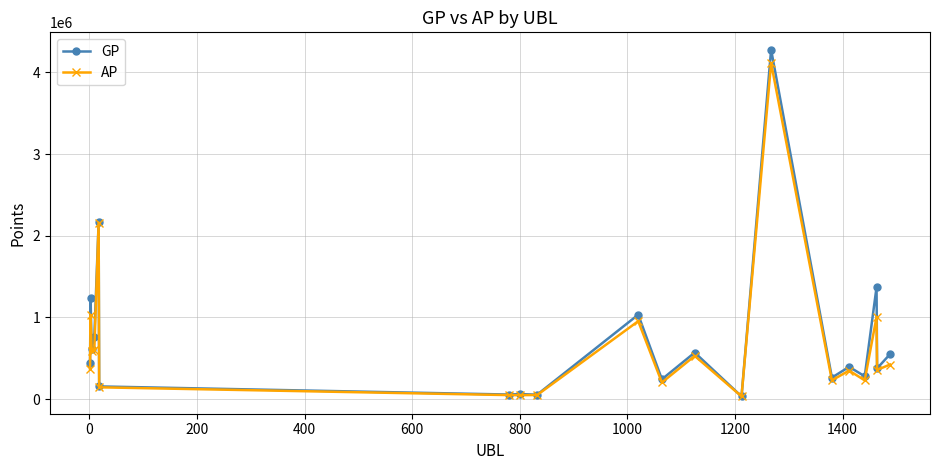

What is the difference between the maximum and minimum values in the GP series?

4245446